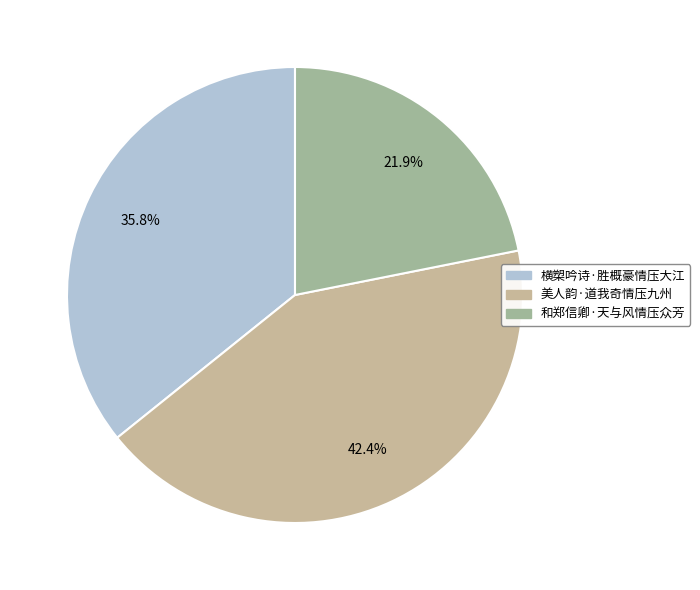

To the nearest percent, what portion does 和郑信卿·天与风情压众芳 represent?

22%